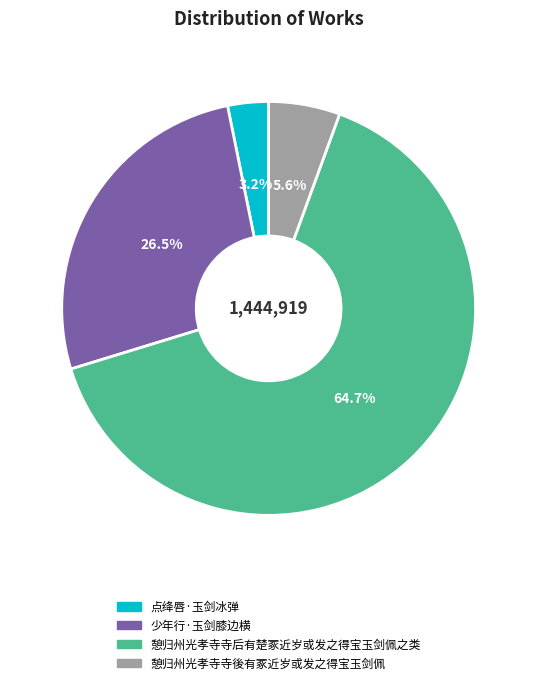

Which category has the biggest portion of the pie?

憩归州光孝寺寺后有楚冢近岁或发之得宝玉剑佩之类